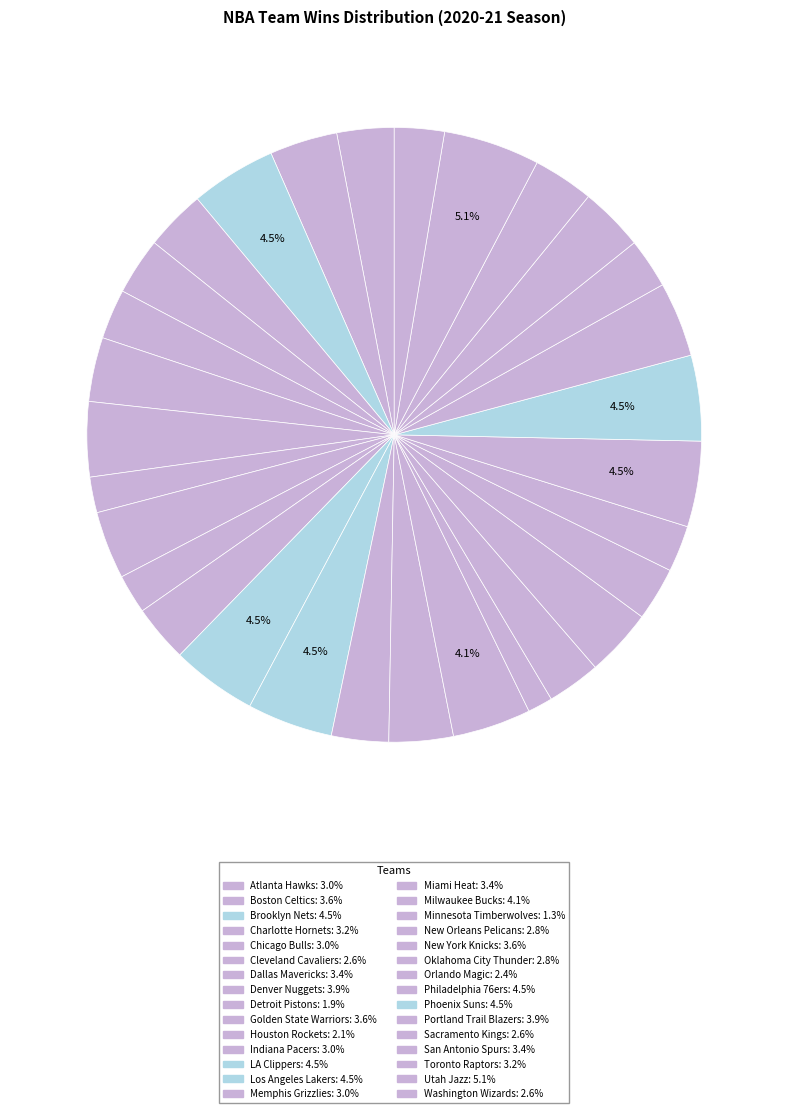

To the nearest percent, what is the difference between the largest and smallest slice percentages?

4%